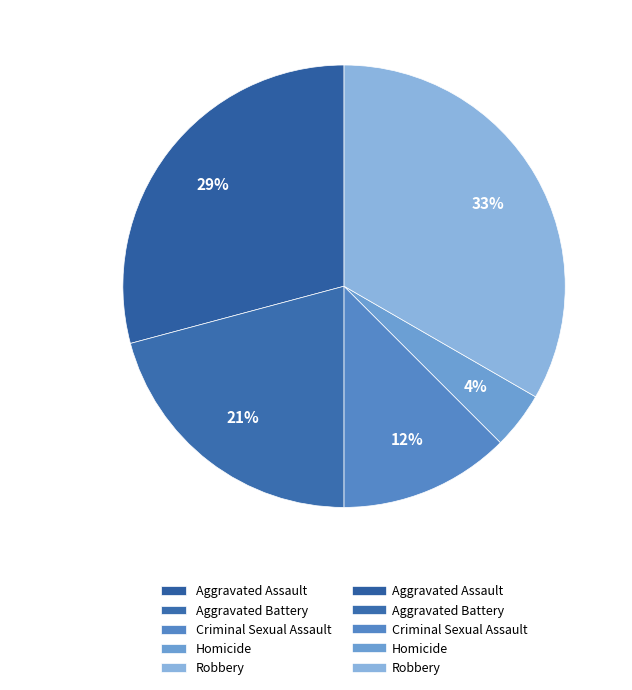

To the nearest percent, what is the difference between the largest and smallest slice percentages?

29%